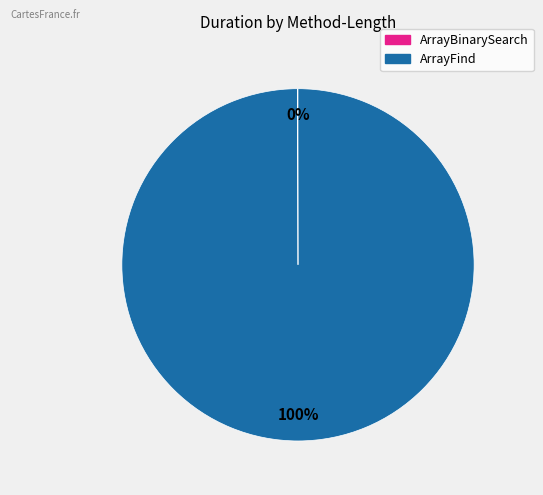

To the nearest percent, what is the average slice percentage?

50%